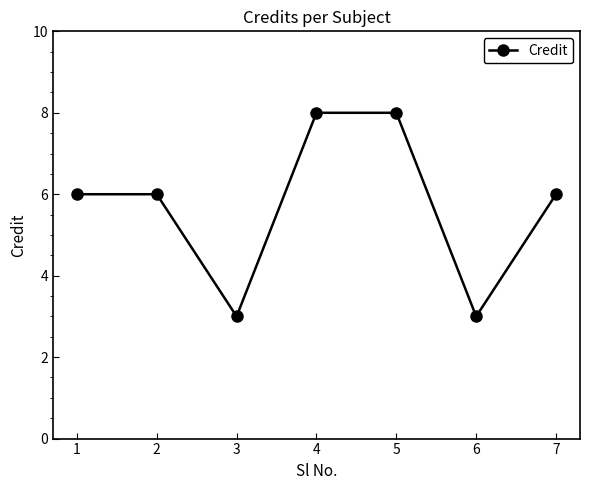

Approximately how many times larger is the value at 6 compared to 1?

0.5